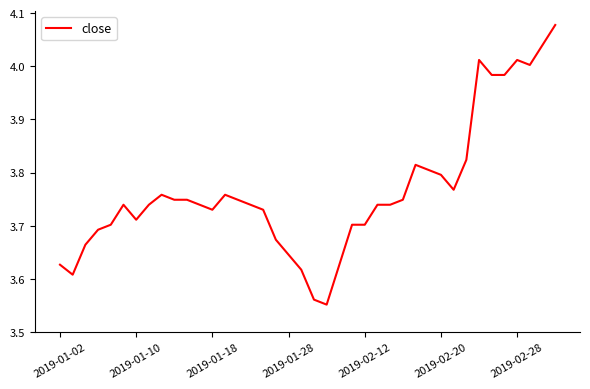

What is the difference between the maximum and minimum values?

0.5